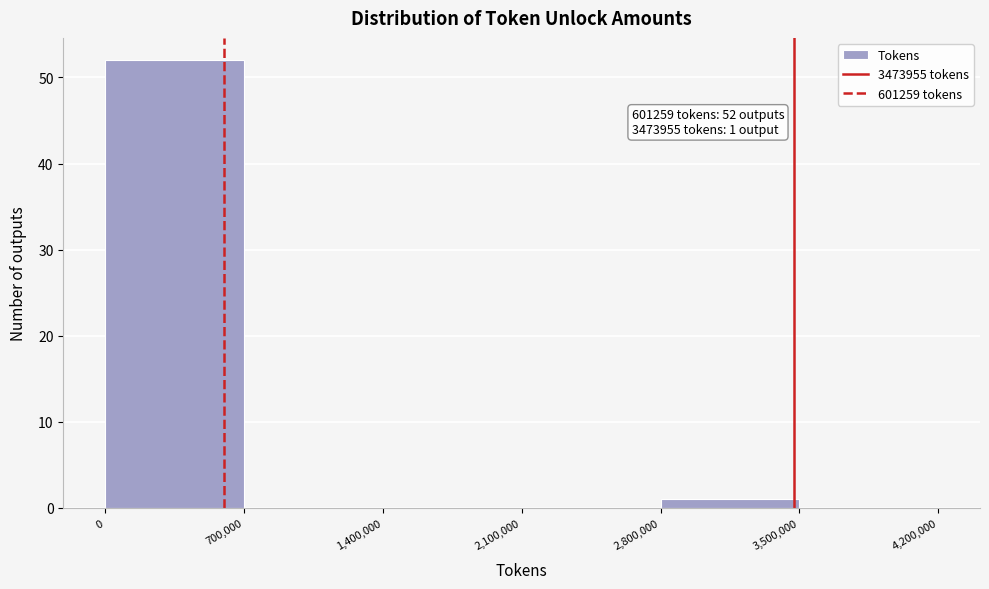

Which range on the x-axis has the tallest bar?

0 to 700,000